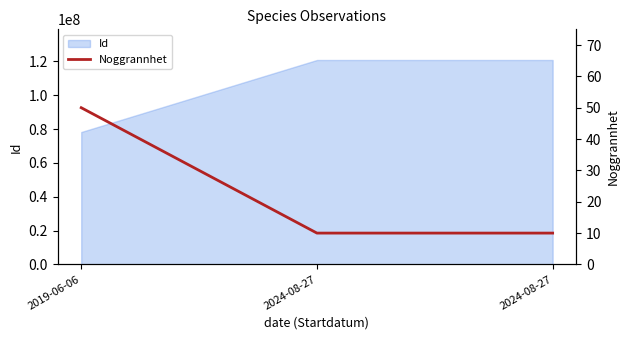

What is the label of the 2nd point from the right?

2024-08-27